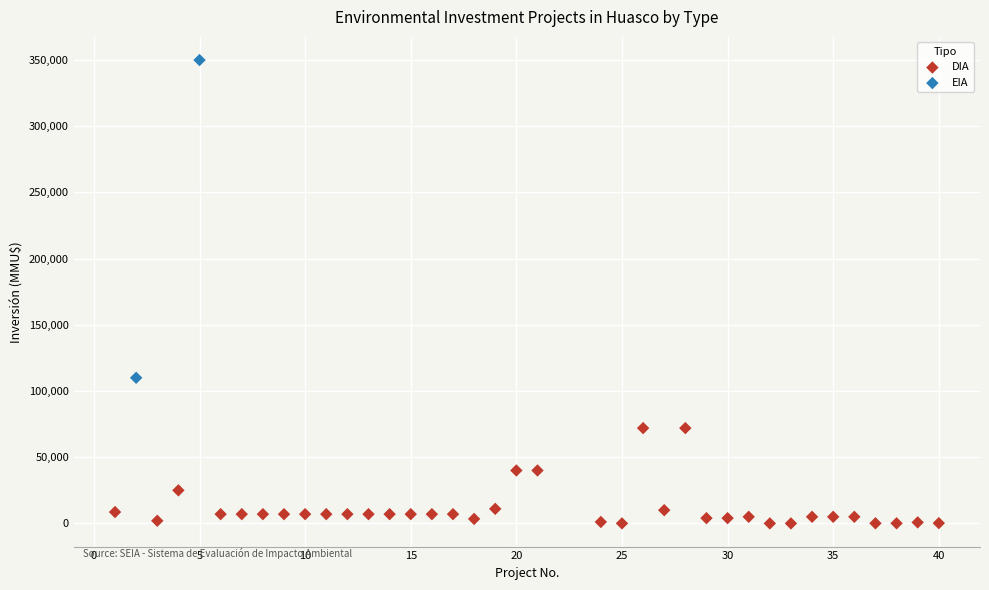

What are all the series names shown in the legend?

DIA, EIA